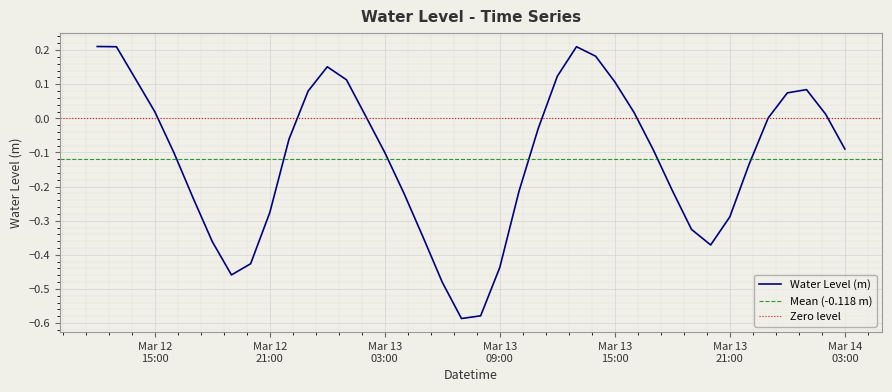

How many lines are shown in the chart?

1